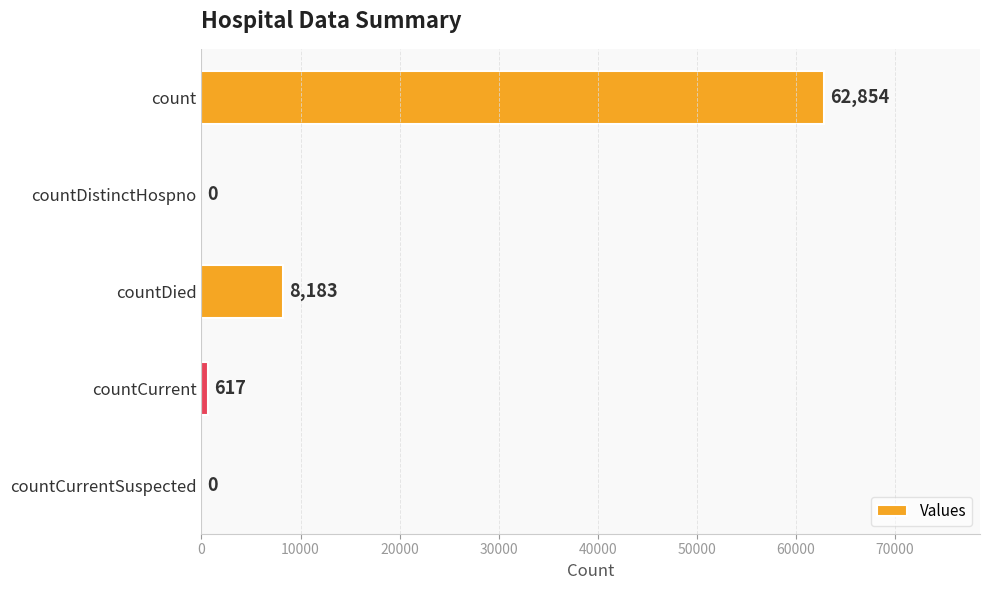

What is the greatest value displayed?

62854